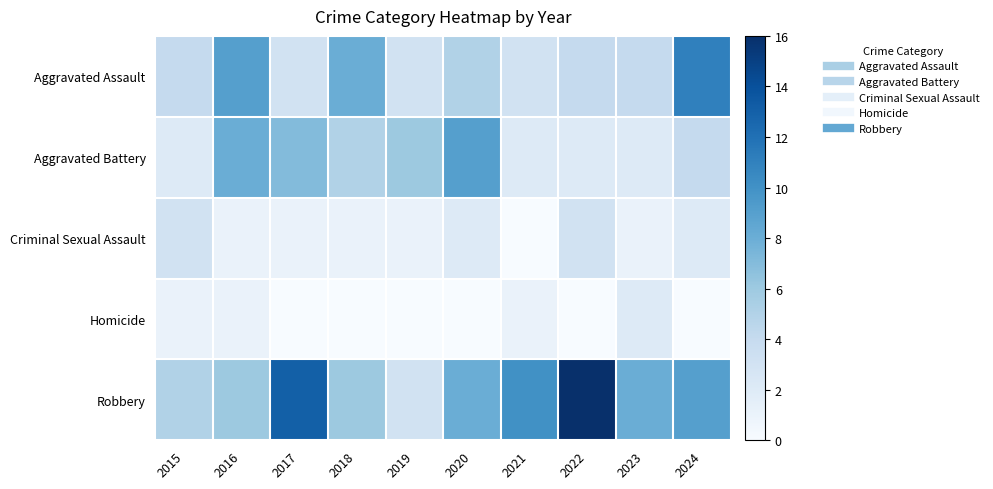

At how many categories does at least one series exceed 3?

10